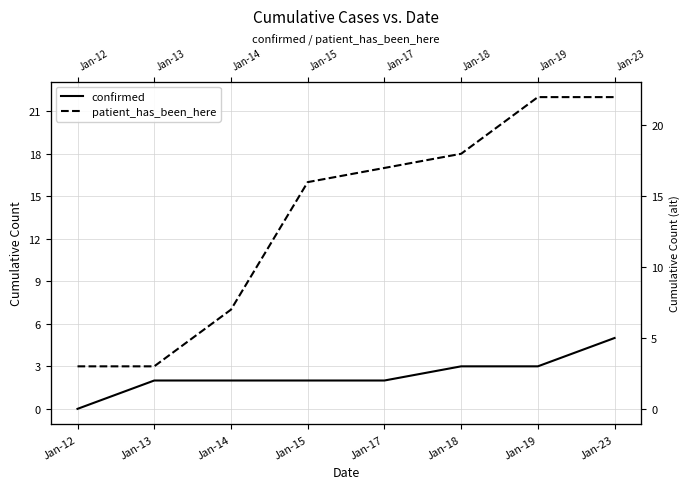

Between Jan-13 and Jan-17, which series saw the biggest shift?

patient_has_been_here